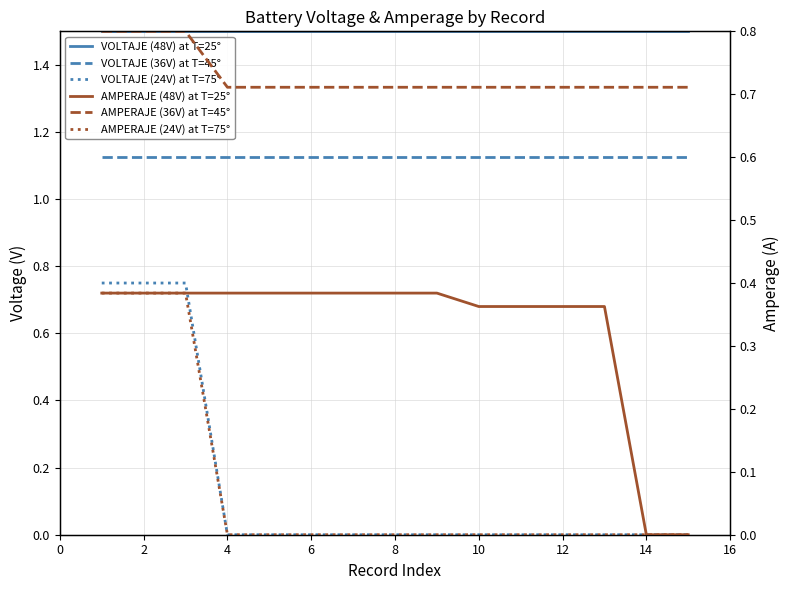

Between 2 and 12, which series saw the biggest shift?

VOLTAJE (24V) at T=75°